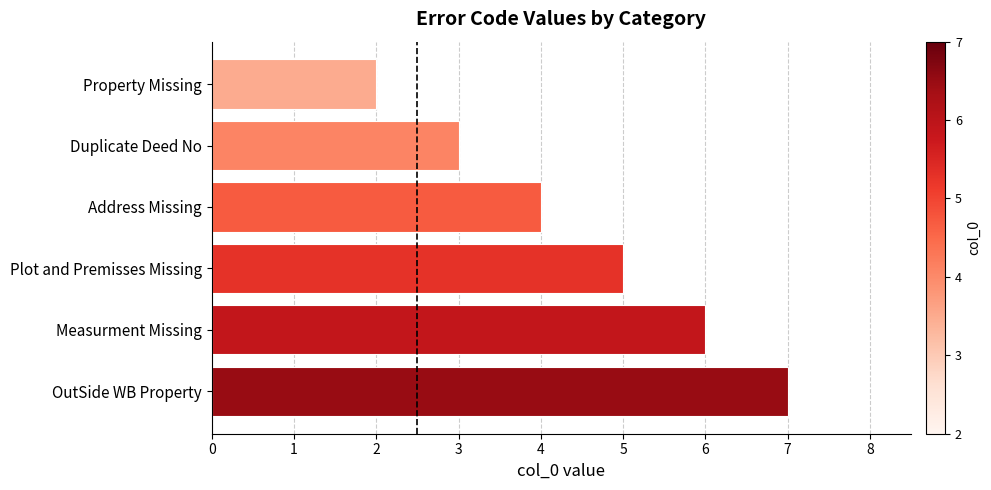

What is the label of the 4th bar from the bottom?

Address Missing